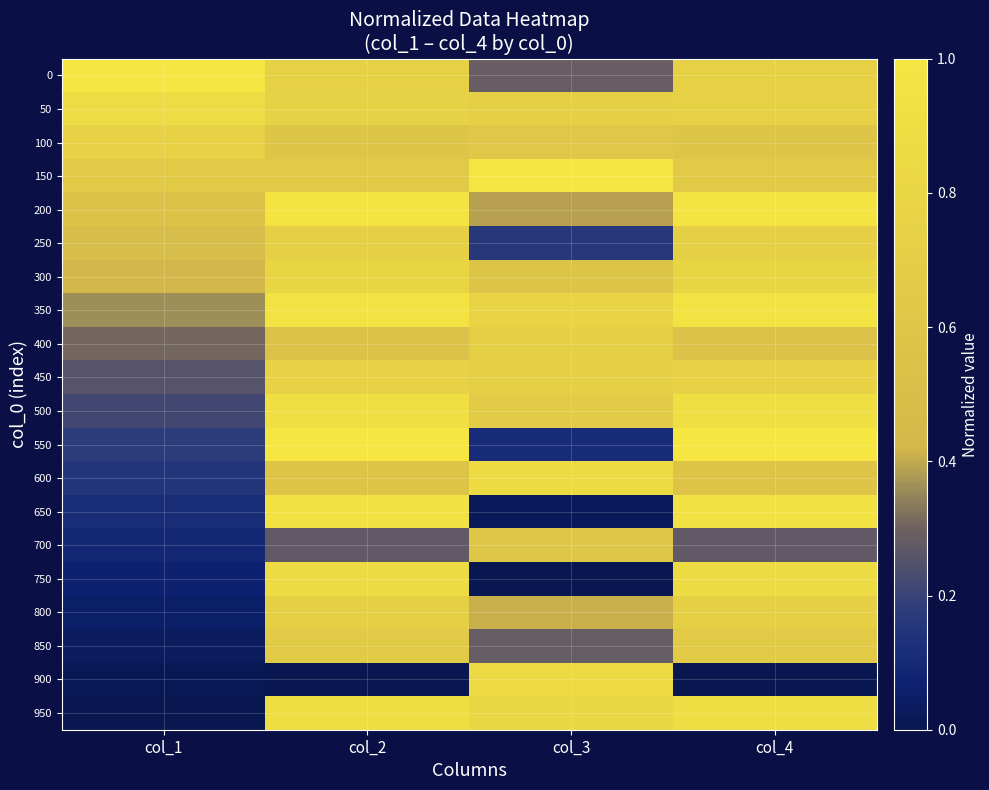

Reading left to right, transcribe all the data shown in this chart.

0: col_1=1.0	col_2=0.7	col_3=0.3	col_4=0.7
50: col_1=0.9	col_2=0.7	col_3=0.7	col_4=0.7
100: col_1=0.8	col_2=0.6	col_3=0.6	col_4=0.6
150: col_1=0.7	col_2=0.7	col_3=1.0	col_4=0.7
200: col_1=0.6	col_2=1.0	col_3=0.4	col_4=1.0
250: col_1=0.5	col_2=0.7	col_3=0.2	col_4=0.7
300: col_1=0.4	col_2=0.8	col_3=0.6	col_4=0.8
350: col_1=0.4	col_2=1.0	col_3=0.8	col_4=1.0
400: col_1=0.3	col_2=0.5	col_3=0.7	col_4=0.5
450: col_1=0.3	col_2=0.8	col_3=0.7	col_4=0.8
500: col_1=0.2	col_2=0.9	col_3=0.7	col_4=0.9
550: col_1=0.2	col_2=1.0	col_3=0.1	col_4=1.0
600: col_1=0.1	col_2=0.6	col_3=0.9	col_4=0.6
650: col_1=0.1	col_2=0.9	col_3=0.0	col_4=0.9
700: col_1=0.1	col_2=0.3	col_3=0.6	col_4=0.3
750: col_1=0.1	col_2=0.9	col_3=0.0	col_4=0.9
800: col_1=0.0	col_2=0.7	col_3=0.4	col_4=0.7
850: col_1=0.0	col_2=0.6	col_3=0.3	col_4=0.6
900: col_1=0.0	col_2=0.0	col_3=0.8	col_4=0.0
950: col_1=0.0	col_2=0.9	col_3=0.8	col_4=0.9